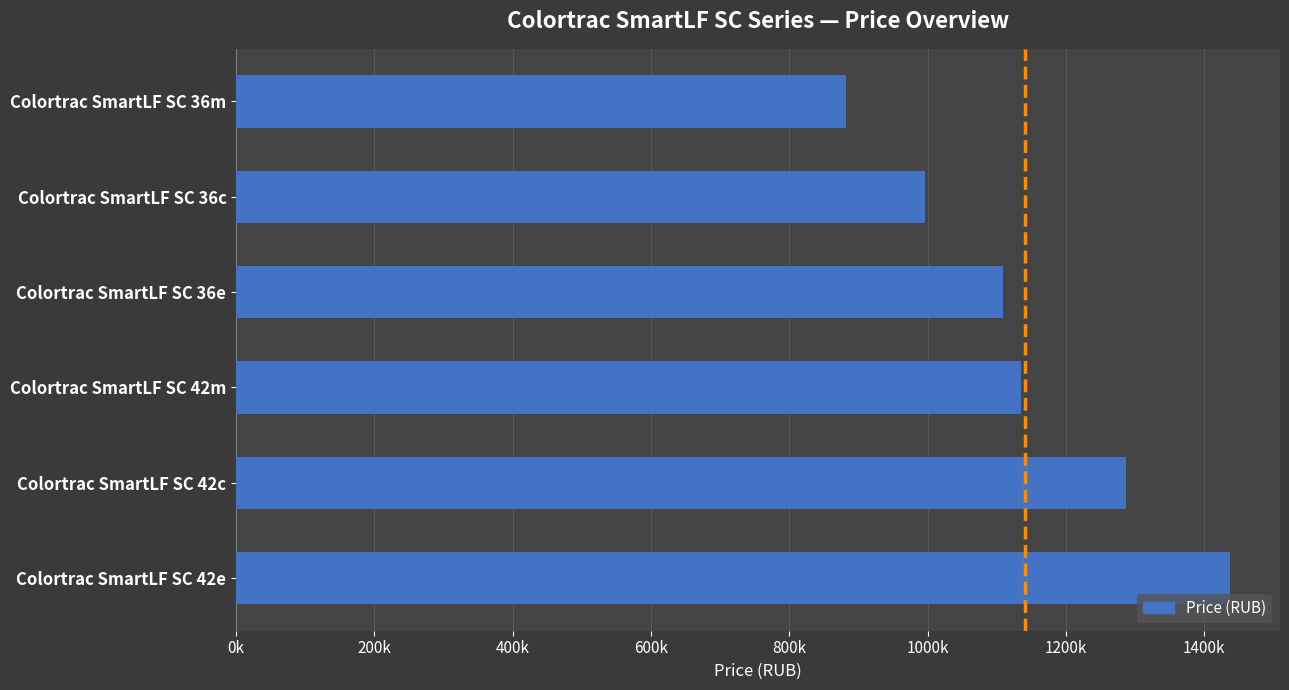

Which category has the lowest value across all series?

Colortrac SmartLF SC 36m